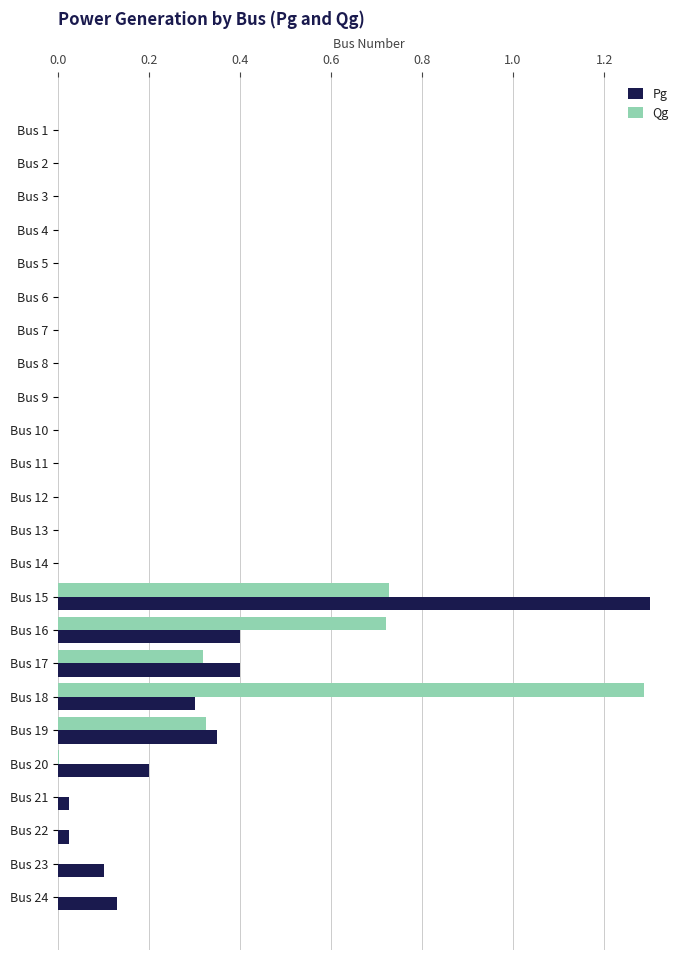

What is the highest value of the Qg series?

1.3